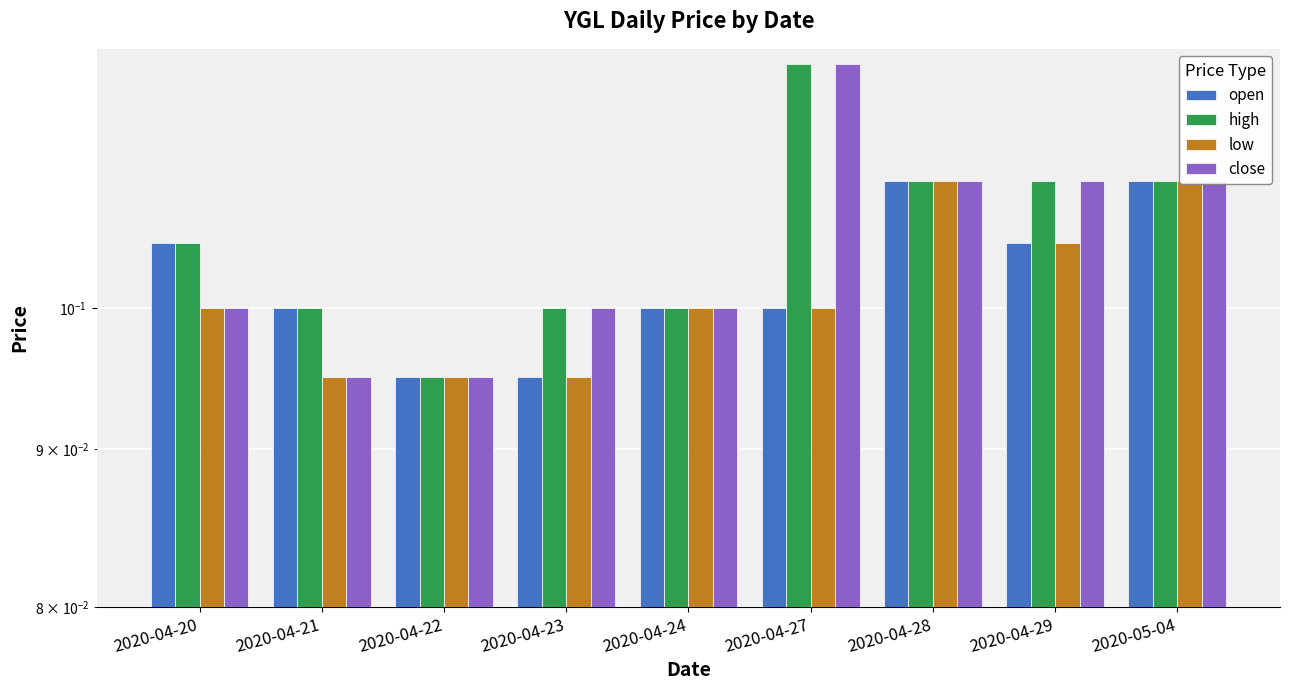

What is the average value of the close series?

0.1